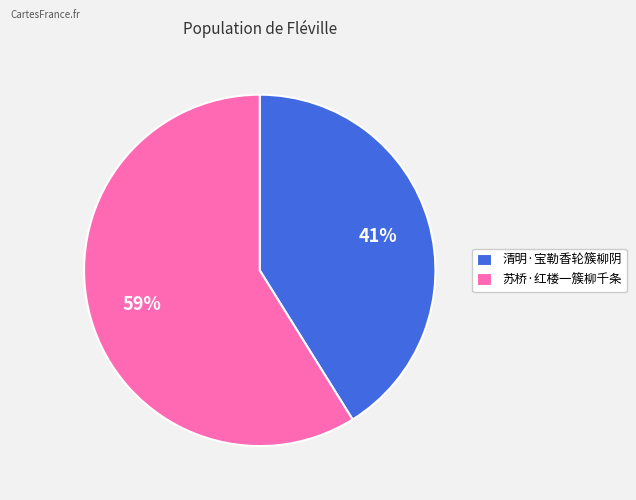

Which has a higher value, 苏桥·红楼一簇柳千条 or 清明·宝勒香轮簇柳阴?

苏桥·红楼一簇柳千条